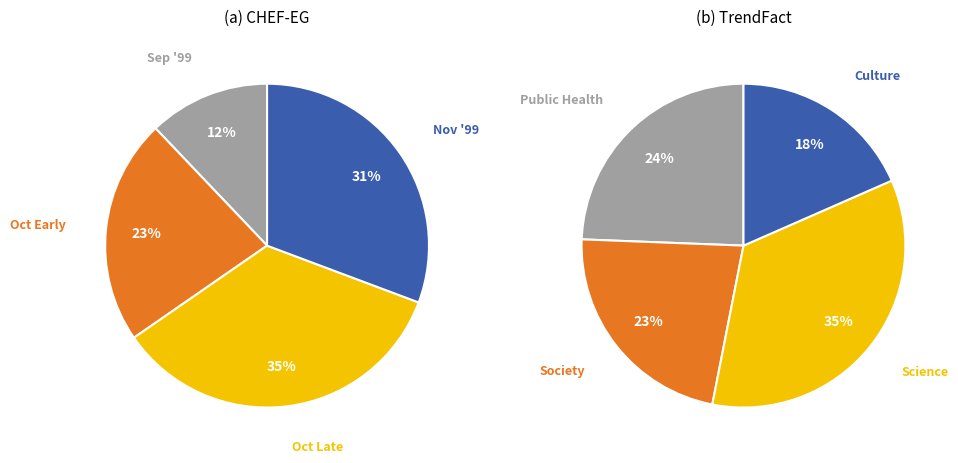

Is it true that 1999-09-22 is 1% of the pie?

False